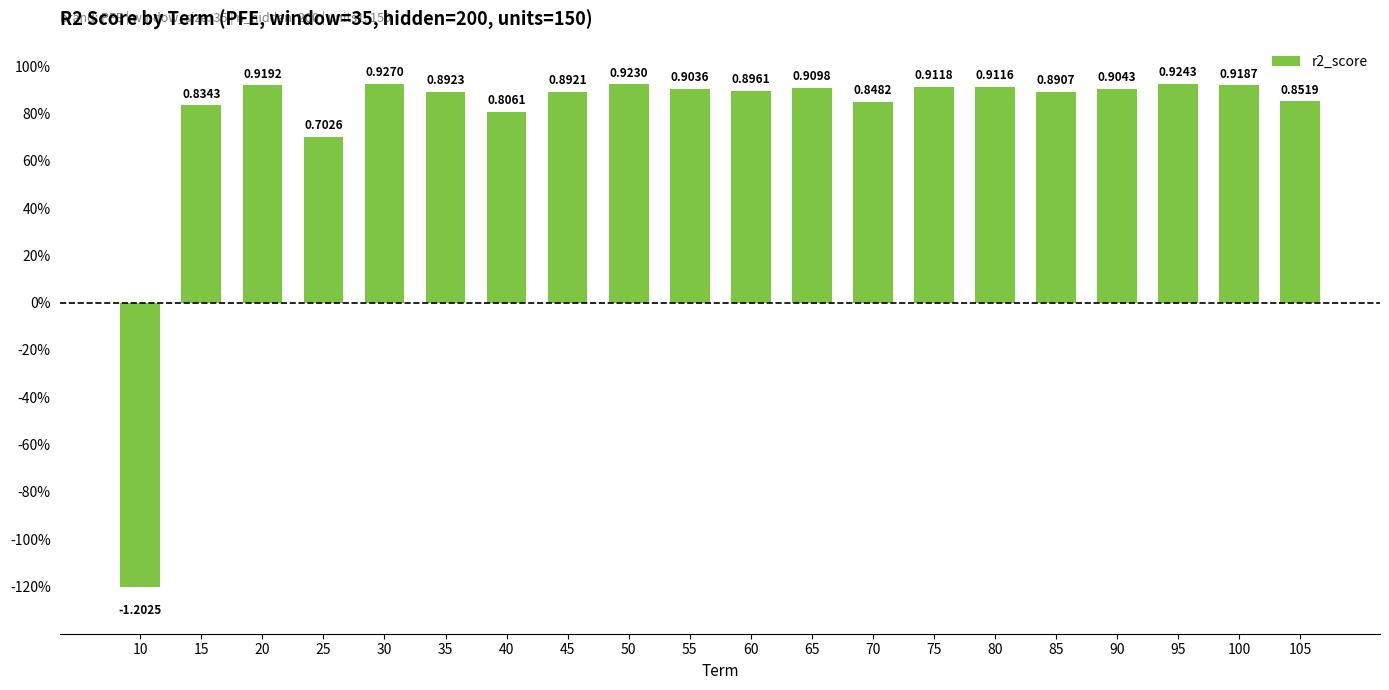

Reading left to right, extract all data points from this chart.

-1.2	0.8	0.9	0.7	0.9	0.9	0.8	0.9	0.9	0.9	0.9	0.9	0.8	0.9	0.9	0.9	0.9	0.9	0.9	0.9